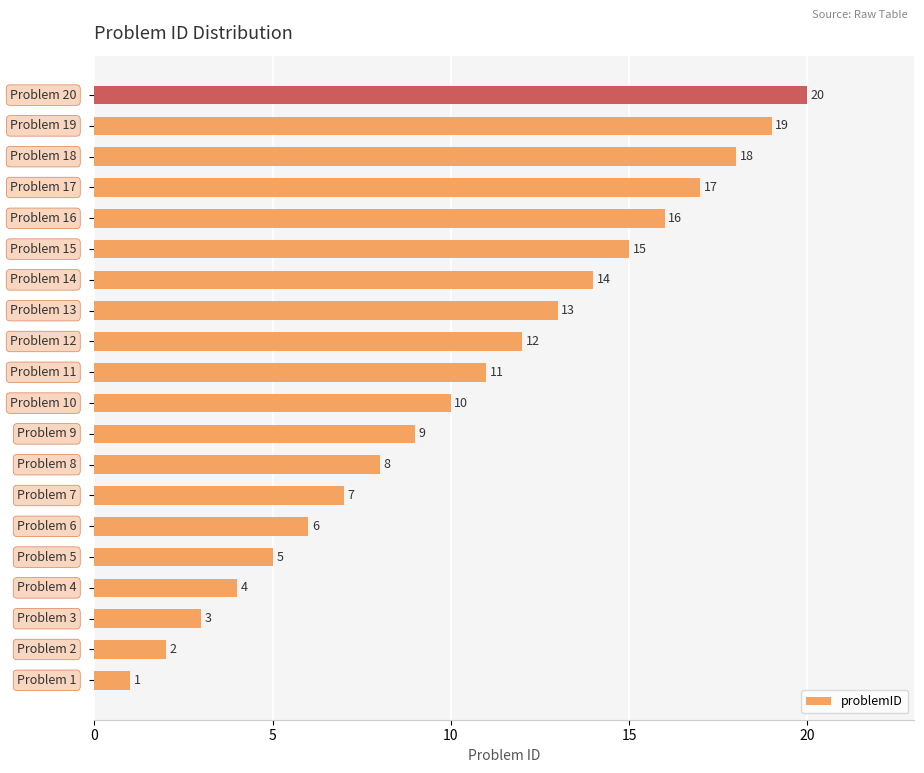

What is the difference between the maximum and second lowest values?

18